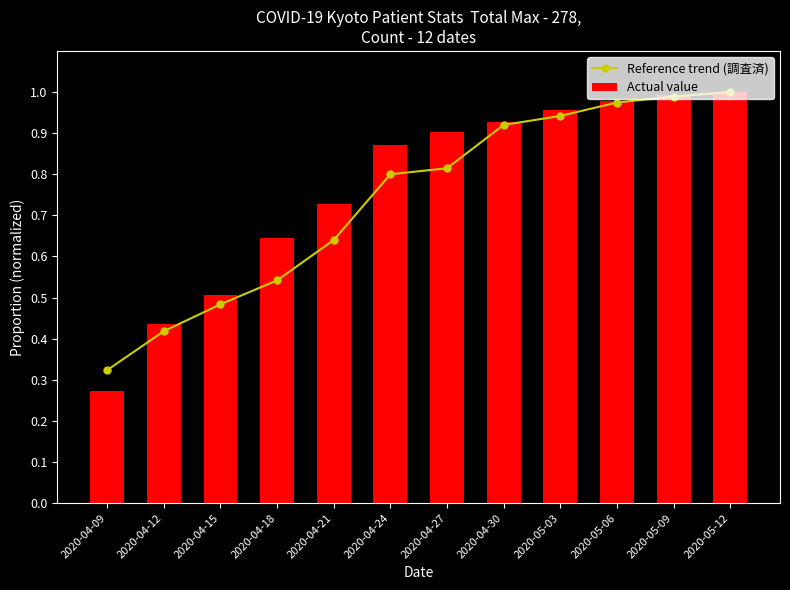

Does the chart contain any negative values?

No